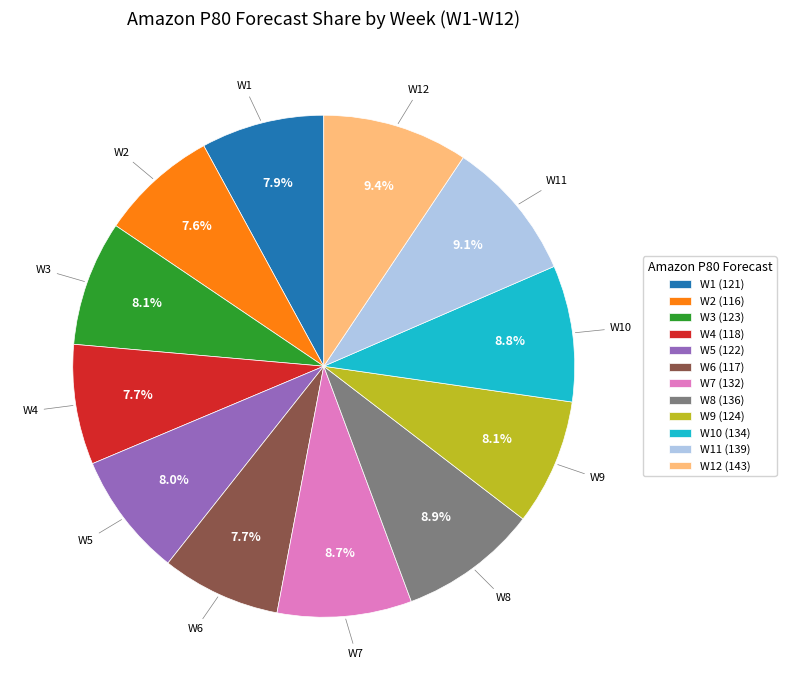

Is there a majority slice in this chart?

No